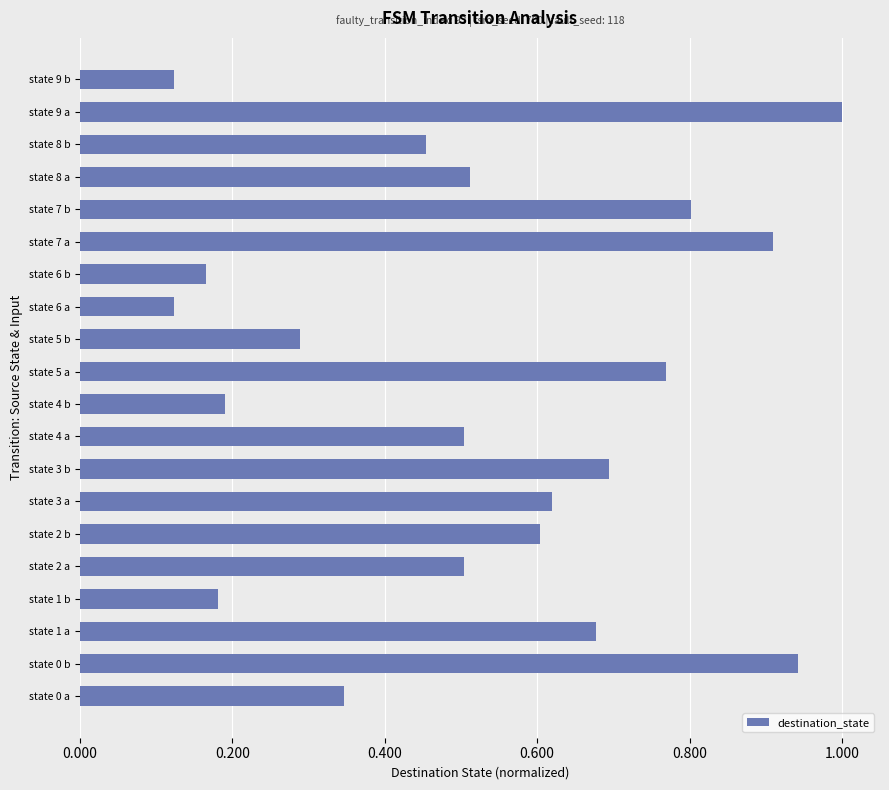

What is the sum of all values?

10.4